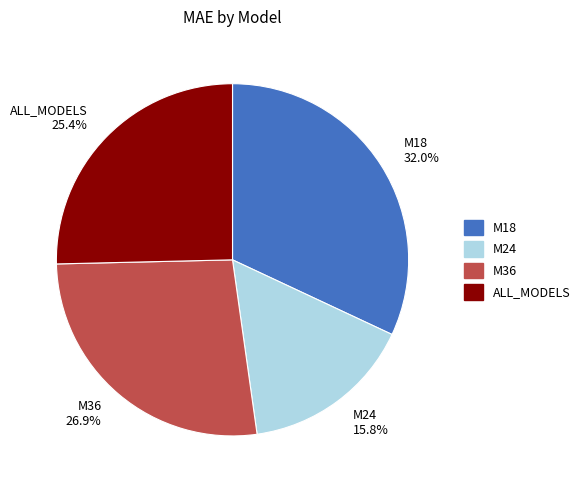

What is the ratio of the value at M24 to the value at M36?

0.6